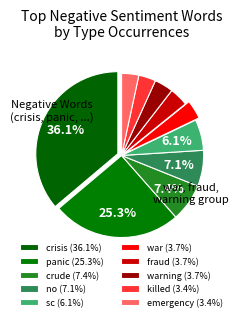

Count the number of slices in the pie.

10